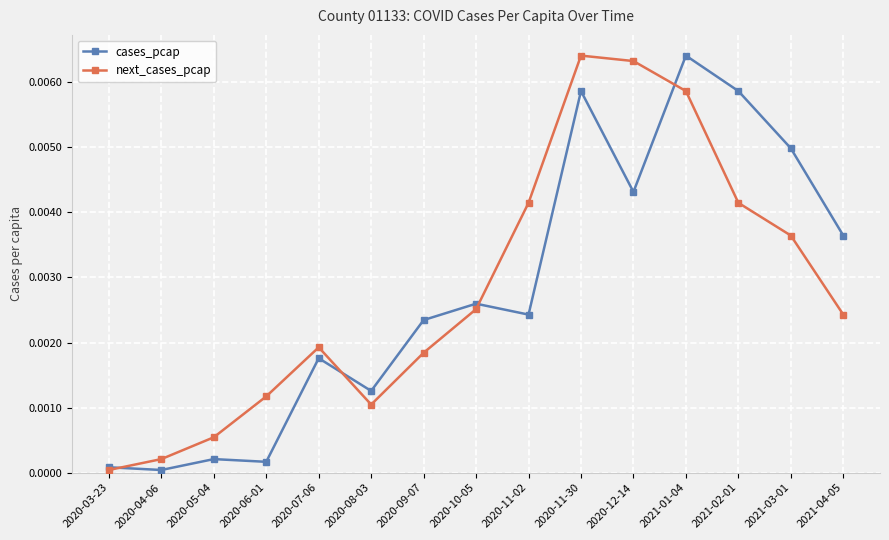

At how many categories does at least one series exceed 0?

15